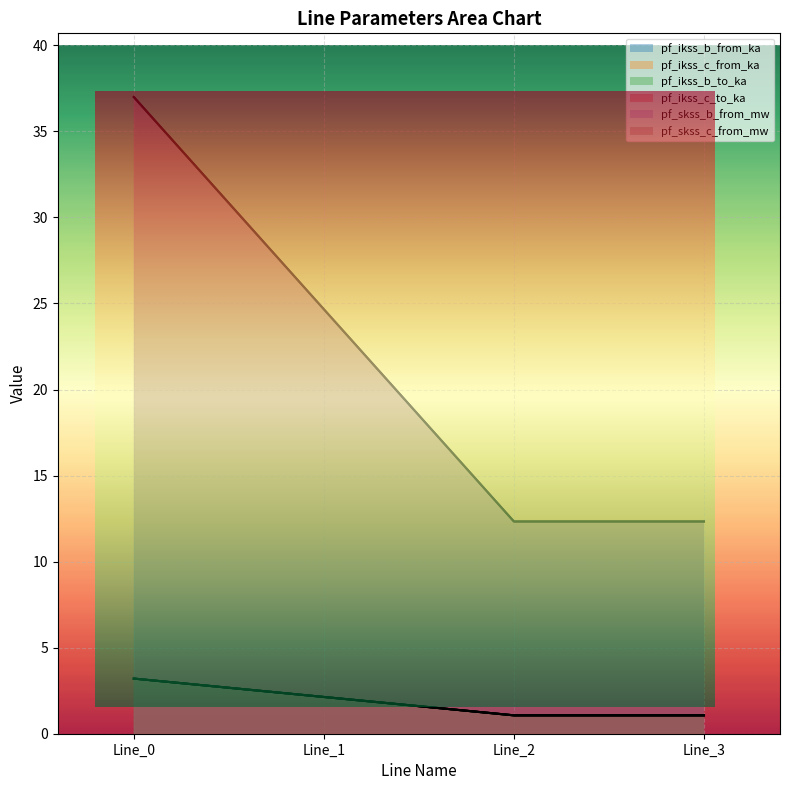

The pf_skss_b_from_mw series shows 24.7 at Line_1. True or false?

True